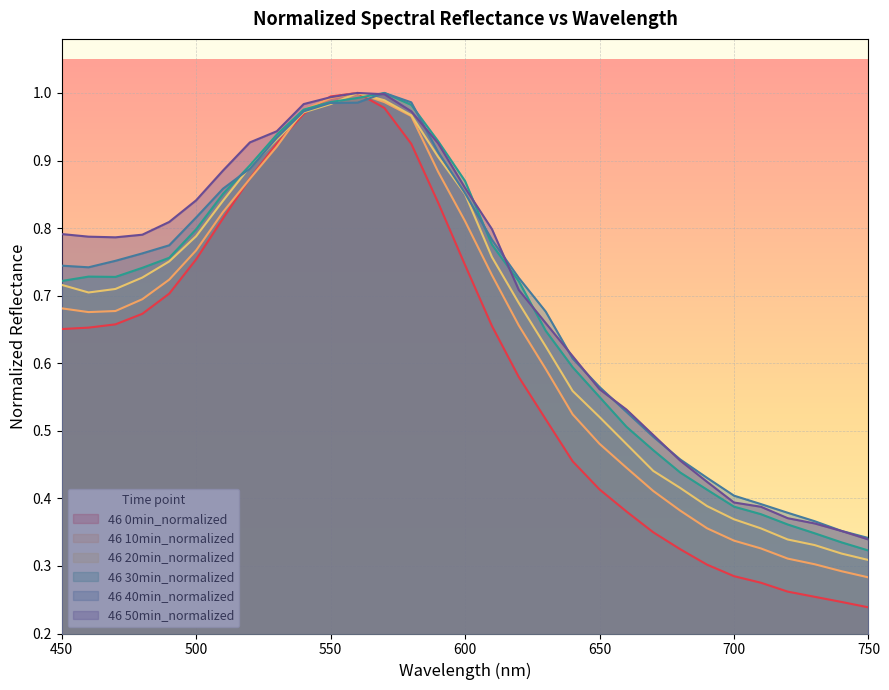

Where do 46 30min_normalized and 46 0min_normalized first cross each other?

540 and 550